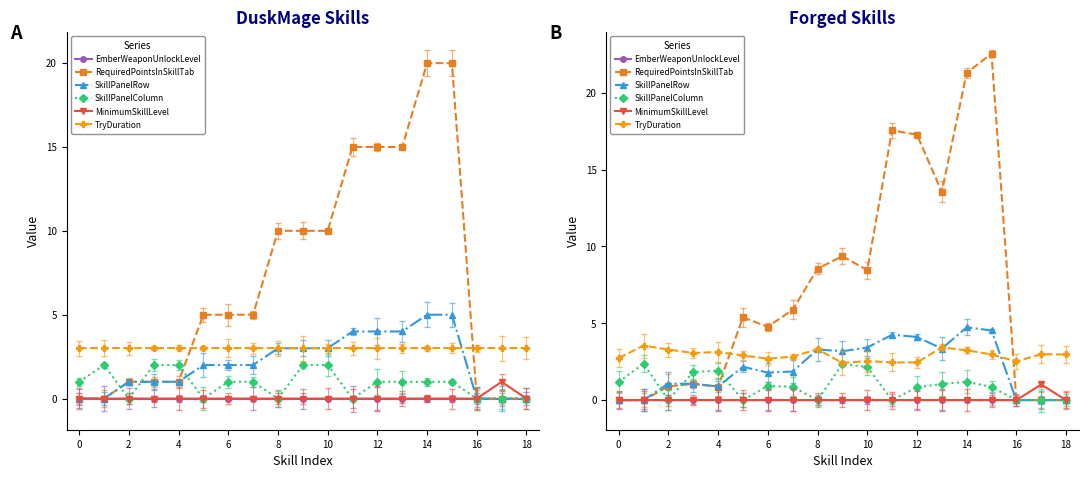

Which category has the highest value in the RequiredPointsInSkillTab series?

15